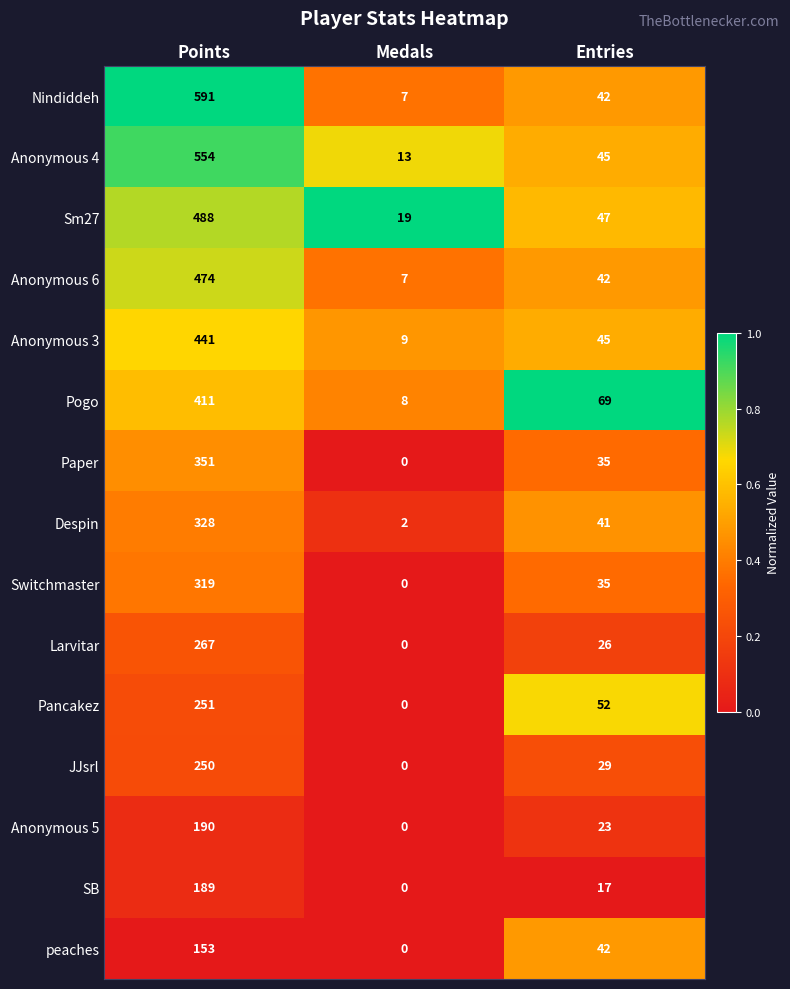

What is the total value across all series at Medals?

65